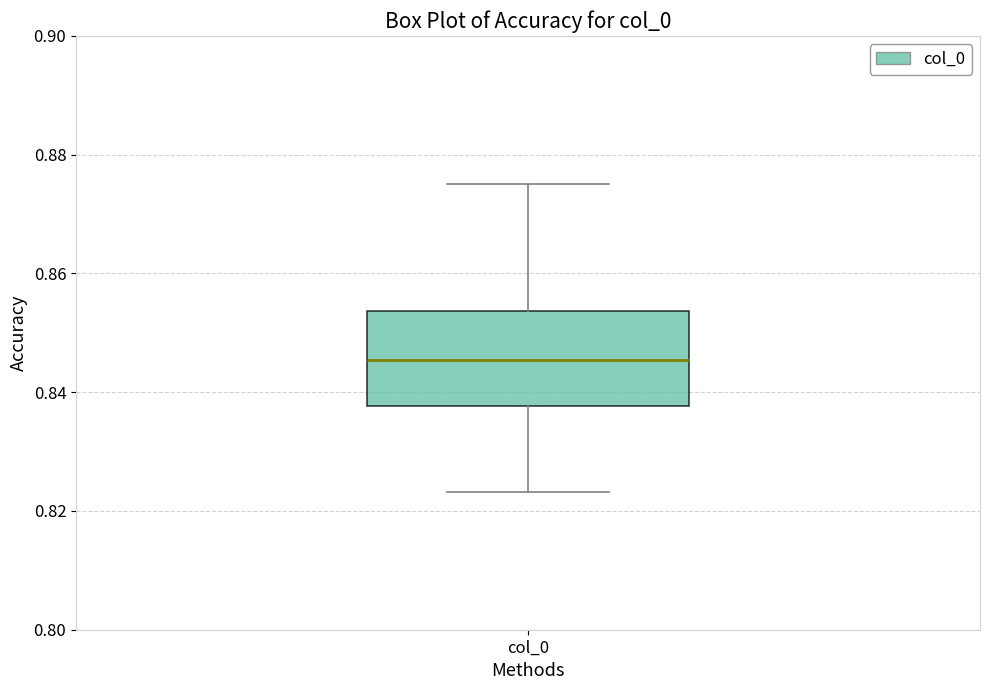

Read this box plot against the y-axis: the position of the median line, the range covered by the box, and the ends of both whiskers. The values are not printed on the chart, so give them approximately, as read against the axis.

median 0.846, box 0.838 to 0.854, whiskers 0.824 to 0.876